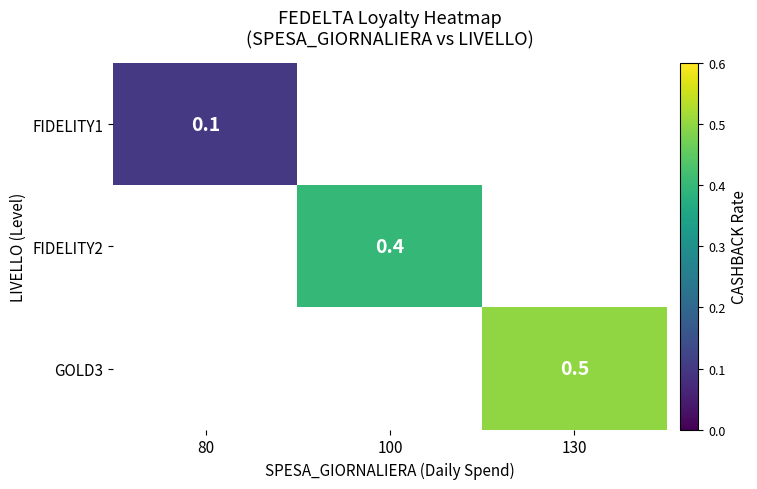

Is the value of FIDELITY1 at 80 greater than the value of FIDELITY2 at 100?

No